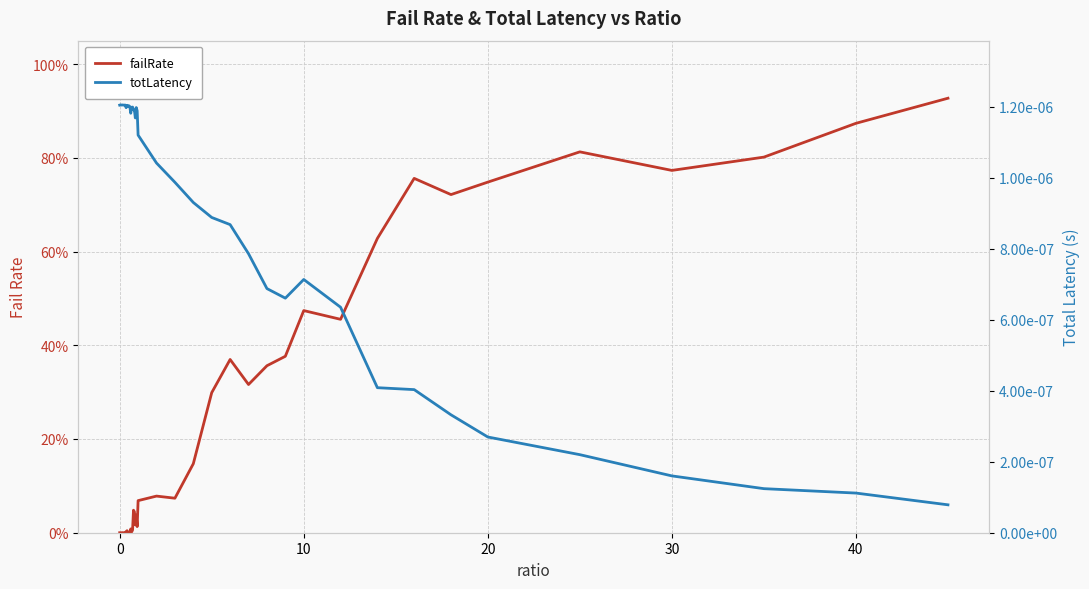

How many times do failRate and totLatency cross each other?

1